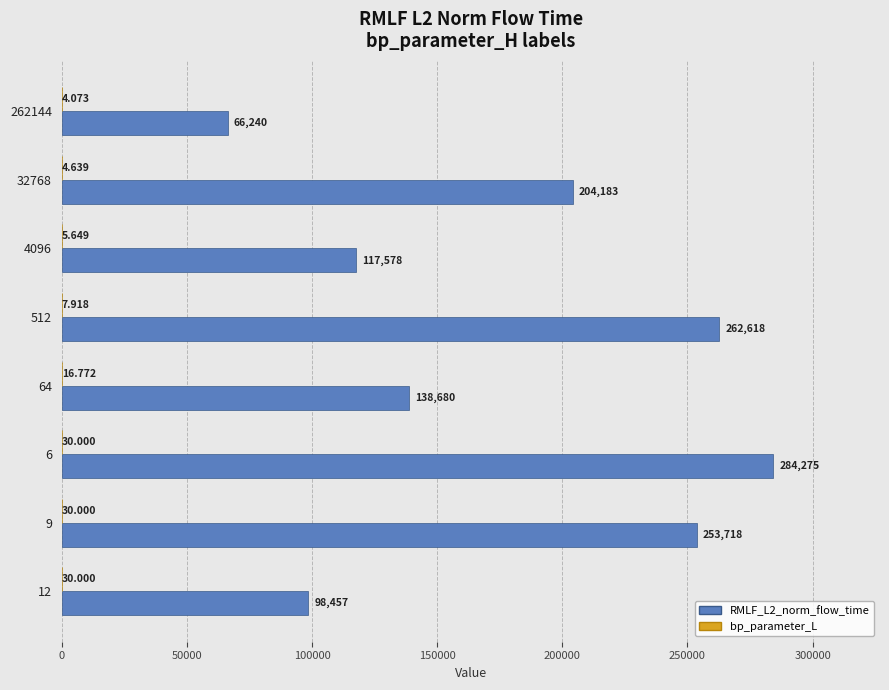

Count the number of categories in the chart.

8